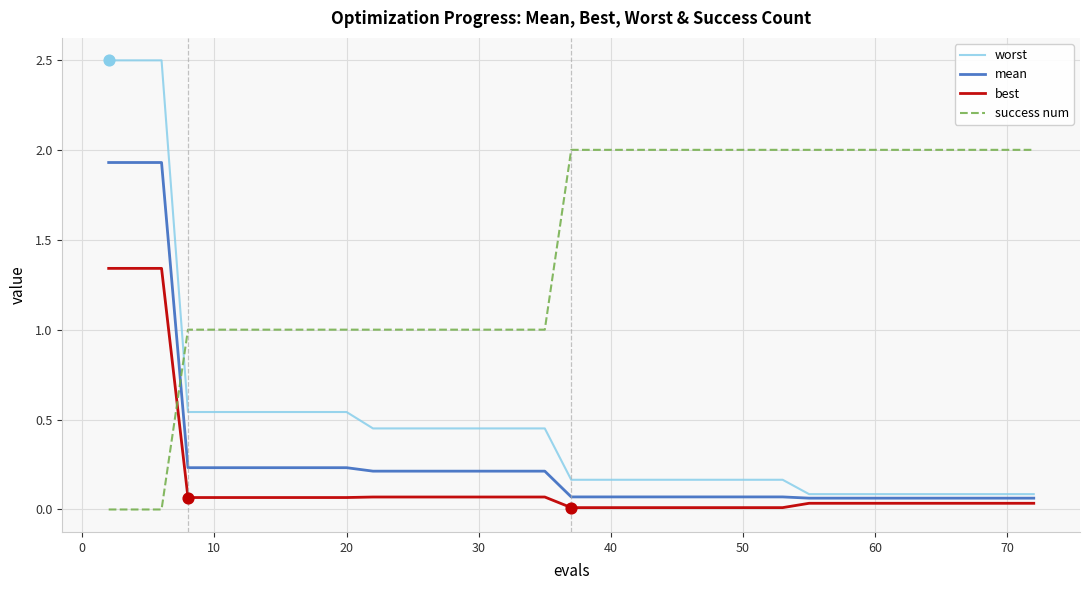

Which series has the largest range (max minus min)?

worst